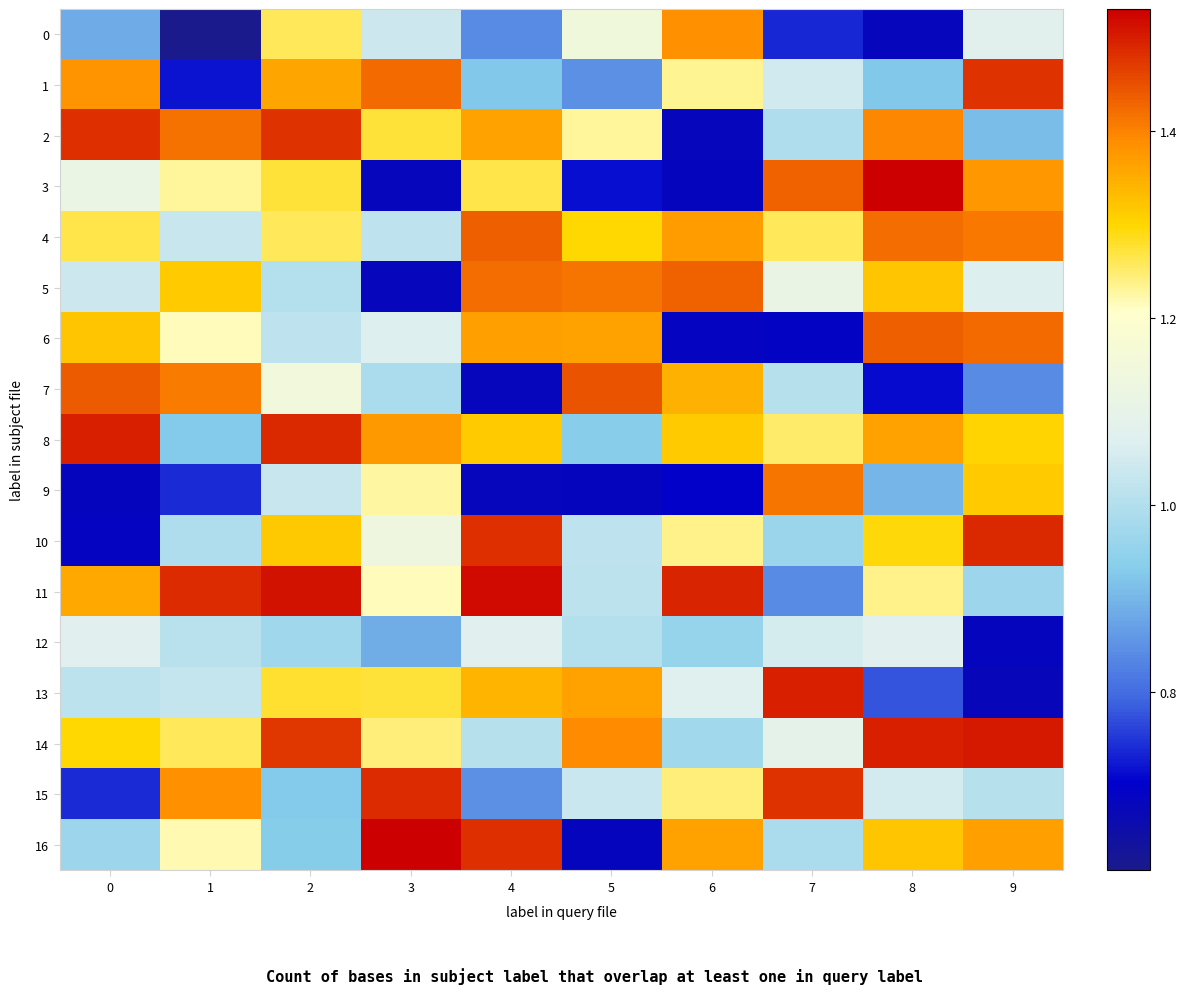

At 2, list the series in order from largest to smallest.

11, 8, 2, 14, 1, 10, 13, 3, 4, 0, 7, 9, 6, 5, 12, 16, 15